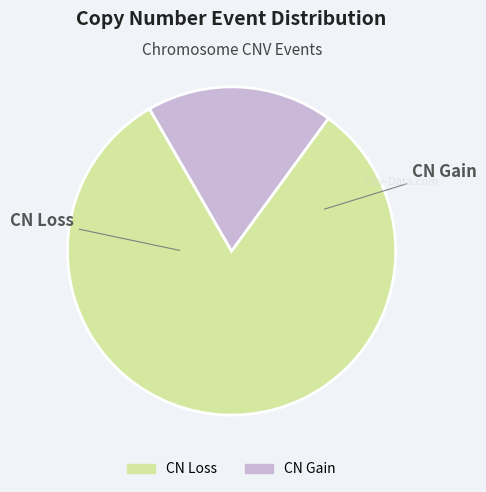

Is there any slice that represents more than half of the pie?

Yes